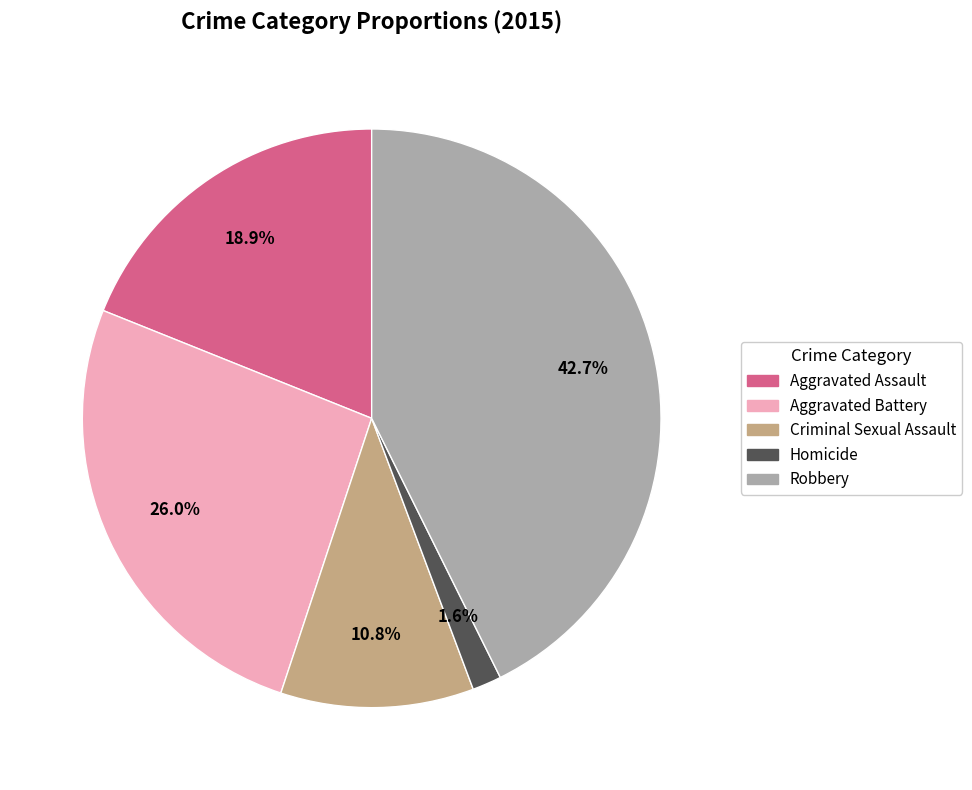

To the nearest percent, what percentage of the pie is Homicide?

2%